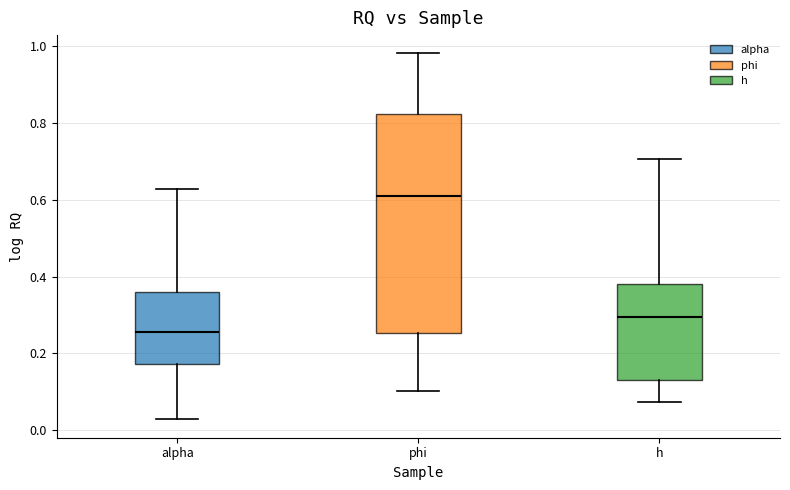

Comparing the boxes themselves (not the whiskers), which one is the tallest?

phi